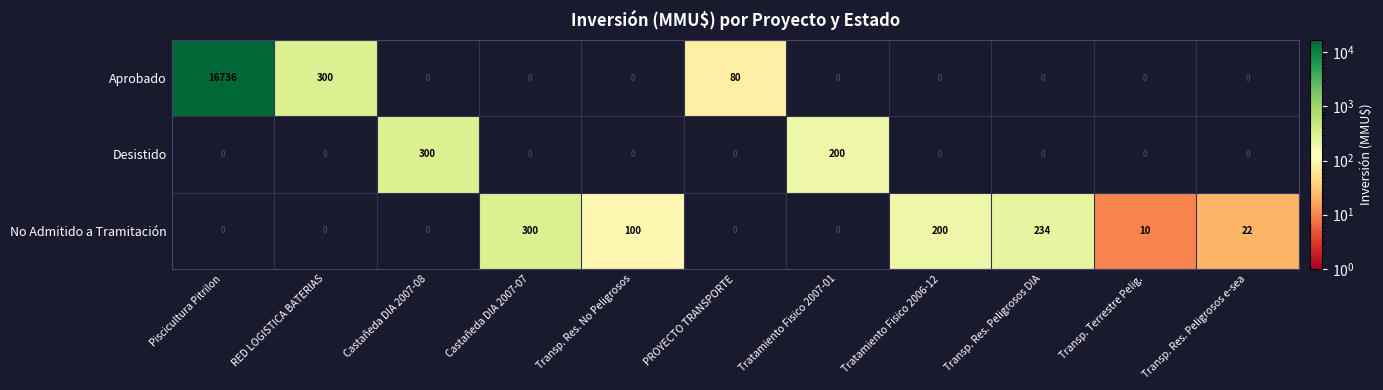

At which label does No Admitido a Tramitación reach its peak?

Castañeda DIA 2007-07